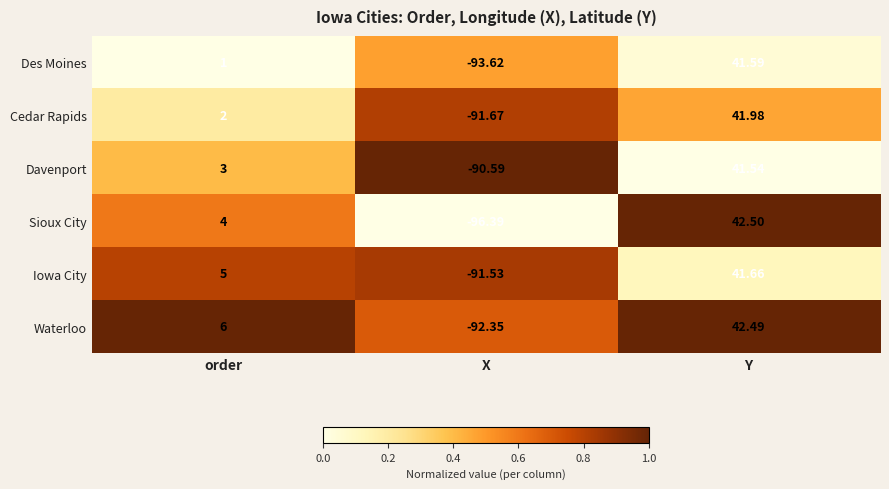

List the series in order of their peak value, highest first.

Sioux City, Waterloo, Cedar Rapids, Iowa City, Des Moines, Davenport